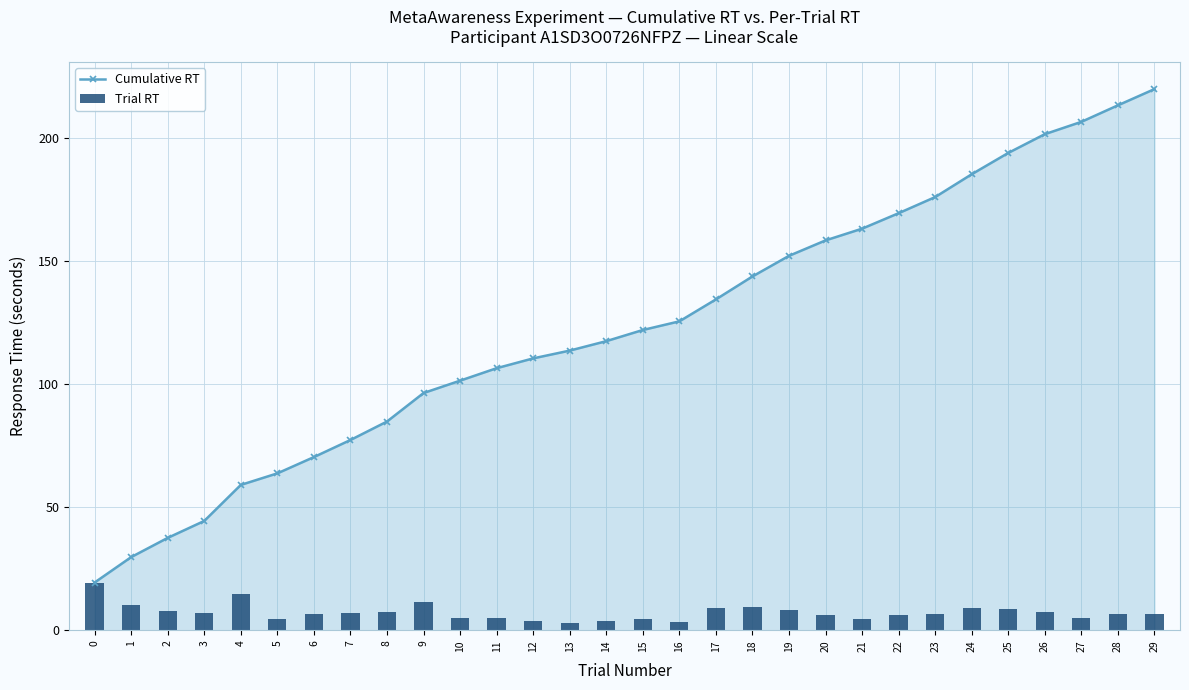

What is the difference between the maximum and minimum values in the Cumulative RT series?

200.3